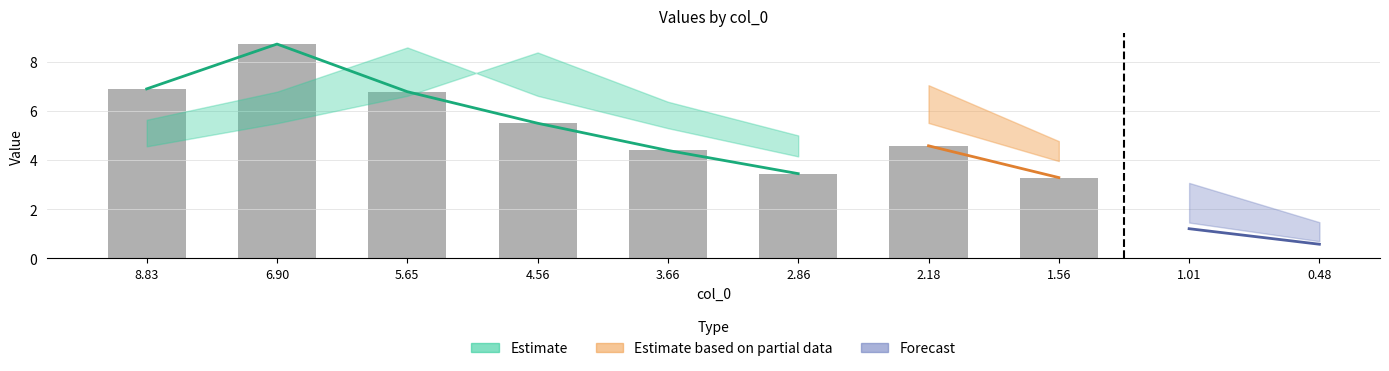

The value of col_3 at 5.64622018845451 is 6.6. True or false?

True